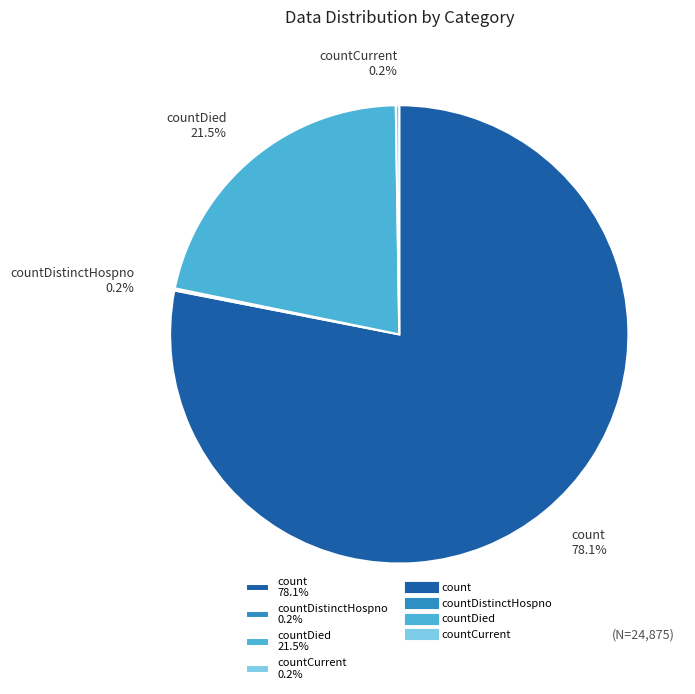

What is the total percentage of countDied 21.5% and count 78.1%?

99.6%